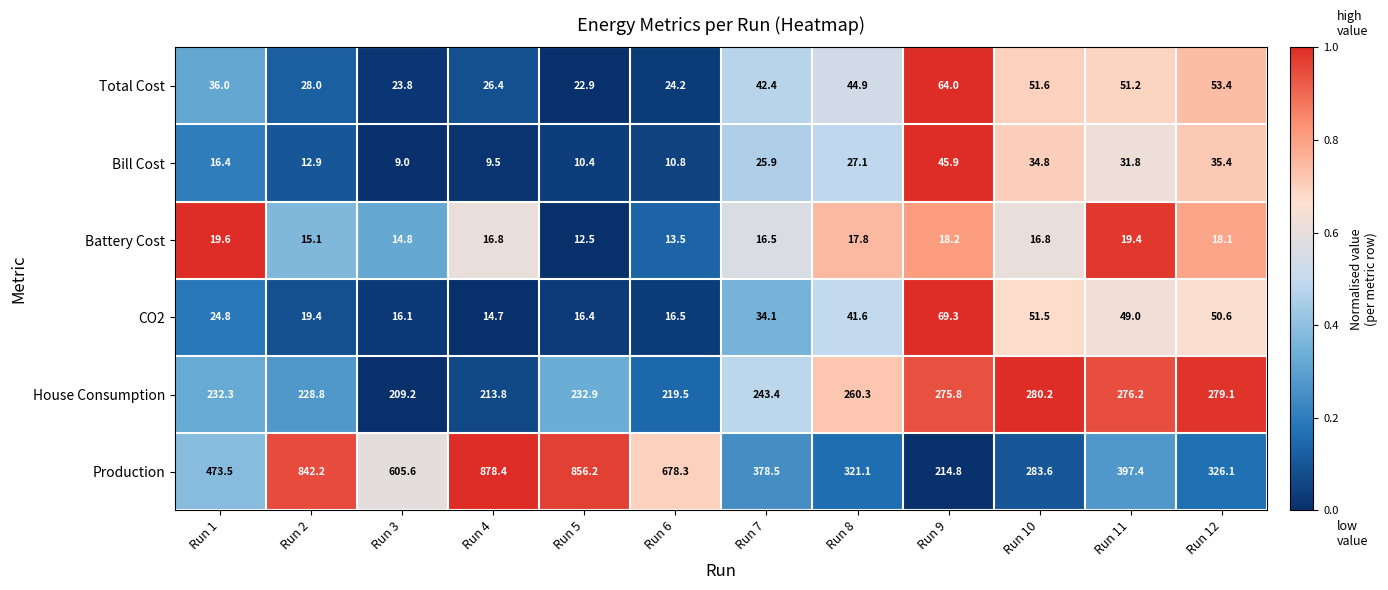

Which category has the highest value in the CO2 series?

Run 9